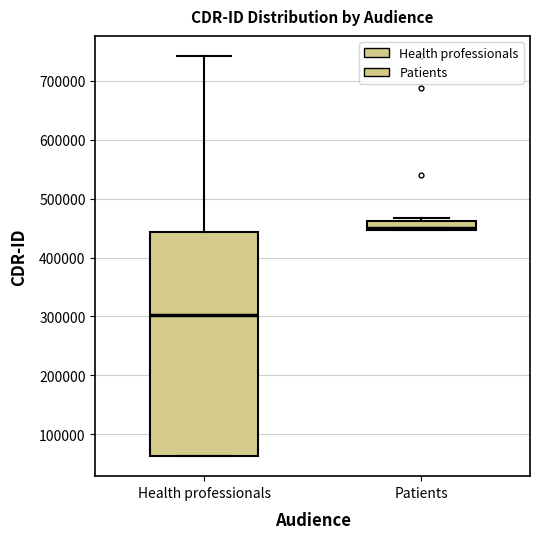

Which box has the highest median line?

Patients